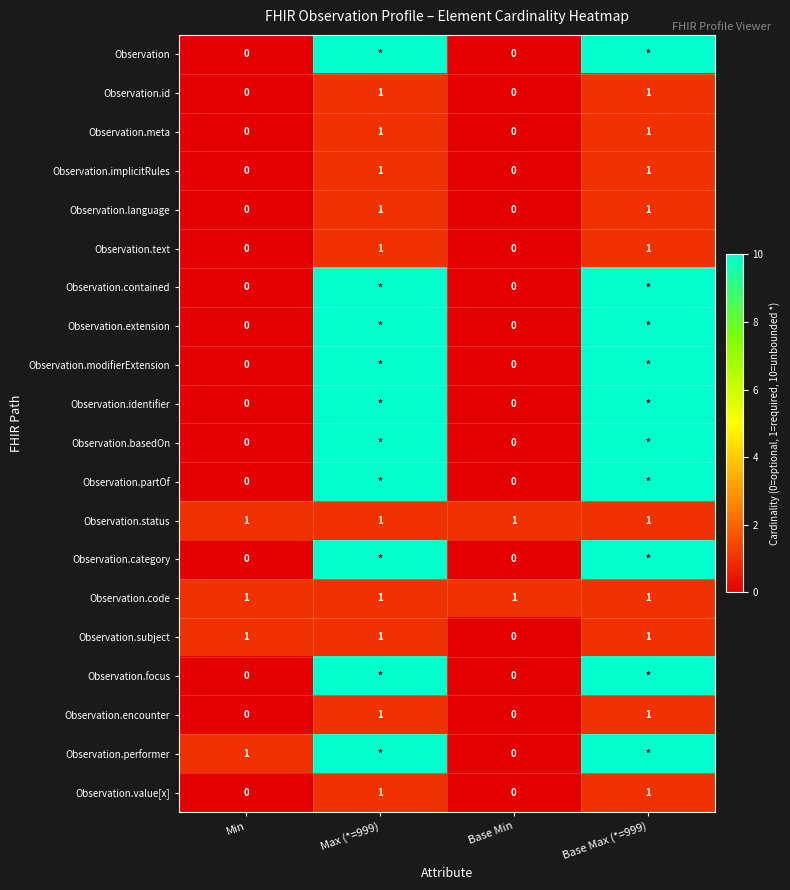

Is it true that Observation.value[x] equals 1 at Base Max (*=999)?

True